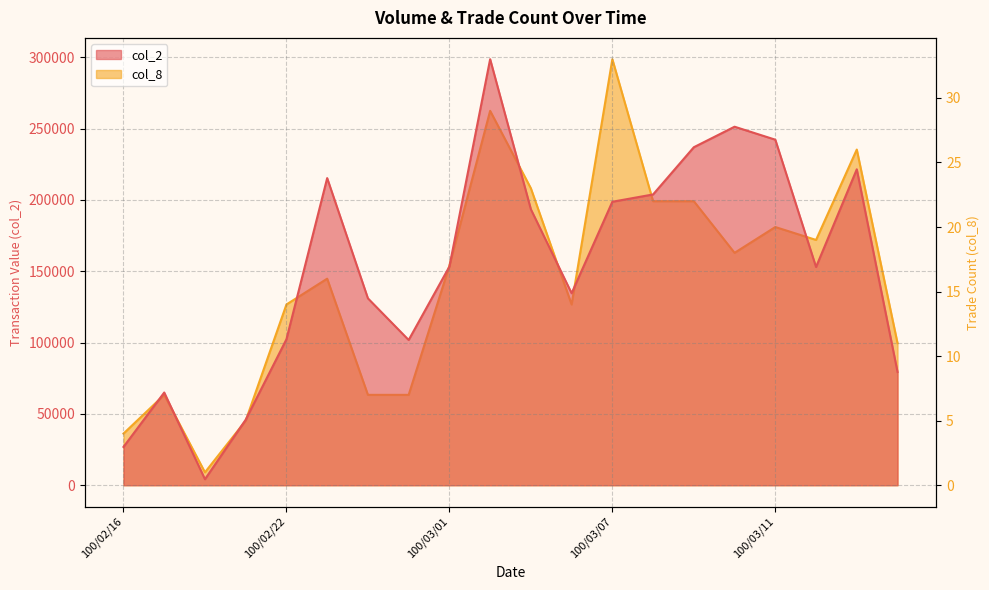

How many categories are shown in the chart?

20